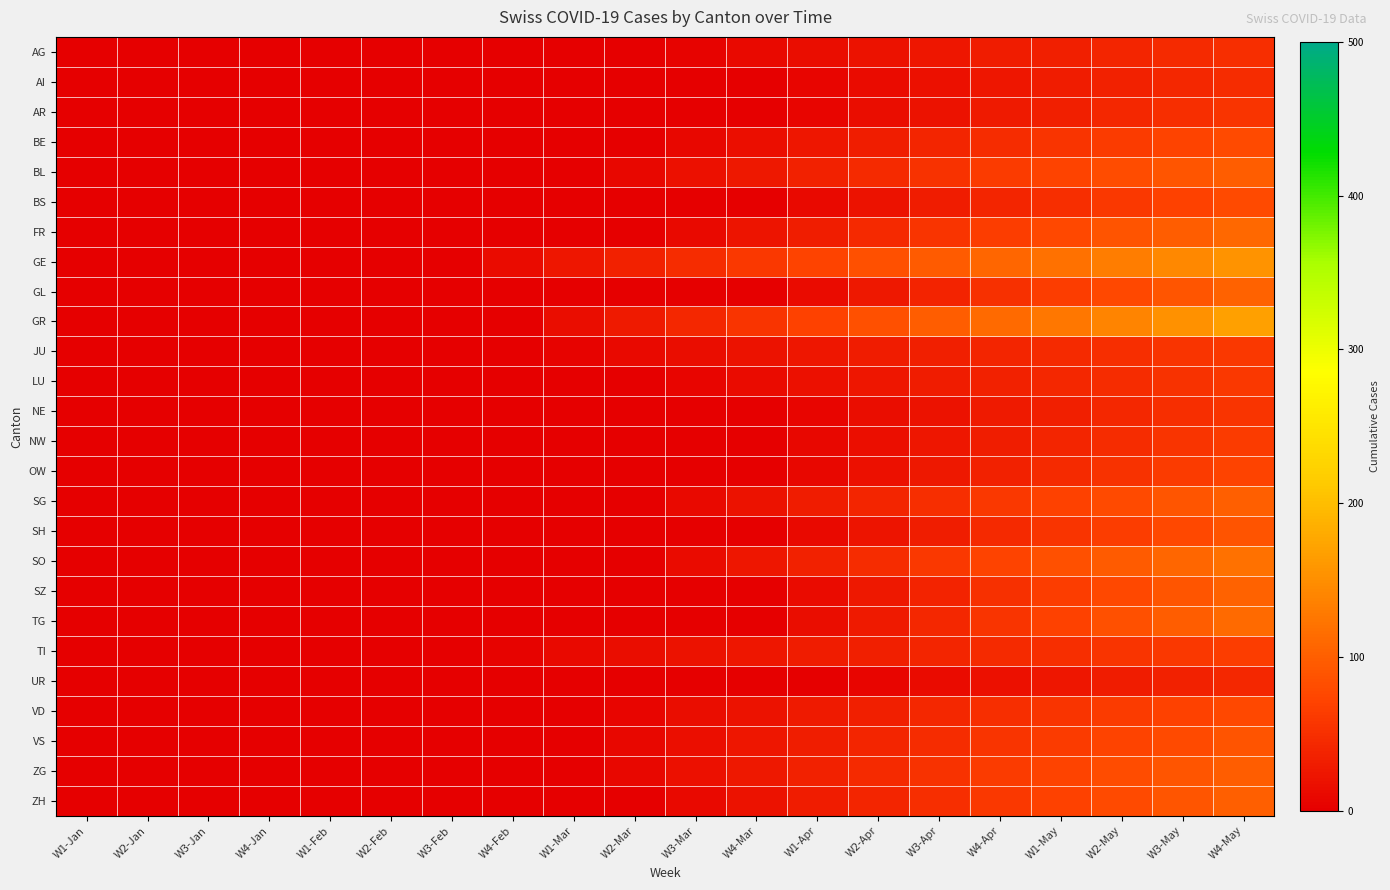

Reading right to left, what are all the values shown in this chart?

AG: W4-May=50	W3-May=45	W2-May=40	W1-May=35	W4-Apr=30	W3-Apr=25	W2-Apr=20	W1-Apr=15	W4-Mar=10	W3-Mar=5	W2-Mar=0	W1-Mar=0	W4-Feb=0	W3-Feb=0	W2-Feb=0	W1-Feb=0	W4-Jan=0	W3-Jan=0	W2-Jan=0	W1-Jan=0
AI: W4-May=48	W3-May=42	W2-May=36	W1-May=30	W4-Apr=24	W3-Apr=18	W2-Apr=12	W1-Apr=6	W4-Mar=0	W3-Mar=0	W2-Mar=0	W1-Mar=0	W4-Feb=0	W3-Feb=0	W2-Feb=0	W1-Feb=0	W4-Jan=0	W3-Jan=0	W2-Jan=0	W1-Jan=0
AR: W4-May=56	W3-May=49	W2-May=42	W1-May=35	W4-Apr=28	W3-Apr=21	W2-Apr=14	W1-Apr=7	W4-Mar=0	W3-Mar=0	W2-Mar=0	W1-Mar=0	W4-Feb=0	W3-Feb=0	W2-Feb=0	W1-Feb=0	W4-Jan=0	W3-Jan=0	W2-Jan=0	W1-Jan=0
BE: W4-May=80	W3-May=72	W2-May=64	W1-May=56	W4-Apr=48	W3-Apr=40	W2-Apr=32	W1-Apr=24	W4-Mar=16	W3-Mar=8	W2-Mar=0	W1-Mar=0	W4-Feb=0	W3-Feb=0	W2-Feb=0	W1-Feb=0	W4-Jan=0	W3-Jan=0	W2-Jan=0	W1-Jan=0
BL: W4-May=99	W3-May=90	W2-May=81	W1-May=72	W4-Apr=63	W3-Apr=54	W2-Apr=45	W1-Apr=36	W4-Mar=27	W3-Mar=18	W2-Mar=9	W1-Mar=0	W4-Feb=0	W3-Feb=0	W2-Feb=0	W1-Feb=0	W4-Jan=0	W3-Jan=0	W2-Jan=0	W1-Jan=0
BS: W4-May=80	W3-May=70	W2-May=60	W1-May=50	W4-Apr=40	W3-Apr=30	W2-Apr=20	W1-Apr=10	W4-Mar=0	W3-Mar=0	W2-Mar=0	W1-Mar=0	W4-Feb=0	W3-Feb=0	W2-Feb=0	W1-Feb=0	W4-Jan=0	W3-Jan=0	W2-Jan=0	W1-Jan=0
FR: W4-May=110	W3-May=99	W2-May=88	W1-May=77	W4-Apr=66	W3-Apr=55	W2-Apr=44	W1-Apr=33	W4-Mar=22	W3-Mar=11	W2-Mar=0	W1-Mar=0	W4-Feb=0	W3-Feb=0	W2-Feb=0	W1-Feb=0	W4-Jan=0	W3-Jan=0	W2-Jan=0	W1-Jan=0
GE: W4-May=156	W3-May=144	W2-May=132	W1-May=120	W4-Apr=108	W3-Apr=96	W2-Apr=84	W1-Apr=72	W4-Mar=60	W3-Mar=48	W2-Mar=36	W1-Mar=24	W4-Feb=12	W3-Feb=0	W2-Feb=0	W1-Feb=0	W4-Jan=0	W3-Jan=0	W2-Jan=0	W1-Jan=0
GL: W4-May=104	W3-May=91	W2-May=78	W1-May=65	W4-Apr=52	W3-Apr=39	W2-Apr=26	W1-Apr=13	W4-Mar=0	W3-Mar=0	W2-Mar=0	W1-Mar=0	W4-Feb=0	W3-Feb=0	W2-Feb=0	W1-Feb=0	W4-Jan=0	W3-Jan=0	W2-Jan=0	W1-Jan=0
GR: W4-May=168	W3-May=154	W2-May=140	W1-May=126	W4-Apr=112	W3-Apr=98	W2-Apr=84	W1-Apr=70	W4-Mar=56	W3-Mar=42	W2-Mar=28	W1-Mar=14	W4-Feb=0	W3-Feb=0	W2-Feb=0	W1-Feb=0	W4-Jan=0	W3-Jan=0	W2-Jan=0	W1-Jan=0
JU: W4-May=60	W3-May=55	W2-May=50	W1-May=45	W4-Apr=40	W3-Apr=35	W2-Apr=30	W1-Apr=25	W4-Mar=20	W3-Mar=15	W2-Mar=10	W1-Mar=5	W4-Feb=0	W3-Feb=0	W2-Feb=0	W1-Feb=0	W4-Jan=0	W3-Jan=0	W2-Jan=0	W1-Jan=0
LU: W4-May=60	W3-May=54	W2-May=48	W1-May=42	W4-Apr=36	W3-Apr=30	W2-Apr=24	W1-Apr=18	W4-Mar=12	W3-Mar=6	W2-Mar=0	W1-Mar=0	W4-Feb=0	W3-Feb=0	W2-Feb=0	W1-Feb=0	W4-Jan=0	W3-Jan=0	W2-Jan=0	W1-Jan=0
NE: W4-May=56	W3-May=49	W2-May=42	W1-May=35	W4-Apr=28	W3-Apr=21	W2-Apr=14	W1-Apr=7	W4-Mar=0	W3-Mar=0	W2-Mar=0	W1-Mar=0	W4-Feb=0	W3-Feb=0	W2-Feb=0	W1-Feb=0	W4-Jan=0	W3-Jan=0	W2-Jan=0	W1-Jan=0
NW: W4-May=64	W3-May=56	W2-May=48	W1-May=40	W4-Apr=32	W3-Apr=24	W2-Apr=16	W1-Apr=8	W4-Mar=0	W3-Mar=0	W2-Mar=0	W1-Mar=0	W4-Feb=0	W3-Feb=0	W2-Feb=0	W1-Feb=0	W4-Jan=0	W3-Jan=0	W2-Jan=0	W1-Jan=0
OW: W4-May=72	W3-May=63	W2-May=54	W1-May=45	W4-Apr=36	W3-Apr=27	W2-Apr=18	W1-Apr=9	W4-Mar=0	W3-Mar=0	W2-Mar=0	W1-Mar=0	W4-Feb=0	W3-Feb=0	W2-Feb=0	W1-Feb=0	W4-Jan=0	W3-Jan=0	W2-Jan=0	W1-Jan=0
SG: W4-May=100	W3-May=90	W2-May=80	W1-May=70	W4-Apr=60	W3-Apr=50	W2-Apr=40	W1-Apr=30	W4-Mar=20	W3-Mar=10	W2-Mar=0	W1-Mar=0	W4-Feb=0	W3-Feb=0	W2-Feb=0	W1-Feb=0	W4-Jan=0	W3-Jan=0	W2-Jan=0	W1-Jan=0
SH: W4-May=88	W3-May=77	W2-May=66	W1-May=55	W4-Apr=44	W3-Apr=33	W2-Apr=22	W1-Apr=11	W4-Mar=0	W3-Mar=0	W2-Mar=0	W1-Mar=0	W4-Feb=0	W3-Feb=0	W2-Feb=0	W1-Feb=0	W4-Jan=0	W3-Jan=0	W2-Jan=0	W1-Jan=0
SO: W4-May=120	W3-May=108	W2-May=96	W1-May=84	W4-Apr=72	W3-Apr=60	W2-Apr=48	W1-Apr=36	W4-Mar=24	W3-Mar=12	W2-Mar=0	W1-Mar=0	W4-Feb=0	W3-Feb=0	W2-Feb=0	W1-Feb=0	W4-Jan=0	W3-Jan=0	W2-Jan=0	W1-Jan=0
SZ: W4-May=104	W3-May=91	W2-May=78	W1-May=65	W4-Apr=52	W3-Apr=39	W2-Apr=26	W1-Apr=13	W4-Mar=0	W3-Mar=0	W2-Mar=0	W1-Mar=0	W4-Feb=0	W3-Feb=0	W2-Feb=0	W1-Feb=0	W4-Jan=0	W3-Jan=0	W2-Jan=0	W1-Jan=0
TG: W4-May=112	W3-May=98	W2-May=84	W1-May=70	W4-Apr=56	W3-Apr=42	W2-Apr=28	W1-Apr=14	W4-Mar=0	W3-Mar=0	W2-Mar=0	W1-Mar=0	W4-Feb=0	W3-Feb=0	W2-Feb=0	W1-Feb=0	W4-Jan=0	W3-Jan=0	W2-Jan=0	W1-Jan=0
TI: W4-May=65	W3-May=60	W2-May=55	W1-May=50	W4-Apr=45	W3-Apr=40	W2-Apr=35	W1-Apr=30	W4-Mar=25	W3-Mar=20	W2-Mar=15	W1-Mar=10	W4-Feb=5	W3-Feb=0	W2-Feb=0	W1-Feb=0	W4-Jan=0	W3-Jan=0	W2-Jan=0	W1-Jan=0
UR: W4-May=42	W3-May=36	W2-May=30	W1-May=24	W4-Apr=18	W3-Apr=12	W2-Apr=6	W1-Apr=0	W4-Mar=0	W3-Mar=0	W2-Mar=0	W1-Mar=0	W4-Feb=0	W3-Feb=0	W2-Feb=0	W1-Feb=0	W4-Jan=0	W3-Jan=0	W2-Jan=0	W1-Jan=0
VD: W4-May=77	W3-May=70	W2-May=63	W1-May=56	W4-Apr=49	W3-Apr=42	W2-Apr=35	W1-Apr=28	W4-Mar=21	W3-Mar=14	W2-Mar=7	W1-Mar=0	W4-Feb=0	W3-Feb=0	W2-Feb=0	W1-Feb=0	W4-Jan=0	W3-Jan=0	W2-Jan=0	W1-Jan=0
VS: W4-May=88	W3-May=80	W2-May=72	W1-May=64	W4-Apr=56	W3-Apr=48	W2-Apr=40	W1-Apr=32	W4-Mar=24	W3-Mar=16	W2-Mar=8	W1-Mar=0	W4-Feb=0	W3-Feb=0	W2-Feb=0	W1-Feb=0	W4-Jan=0	W3-Jan=0	W2-Jan=0	W1-Jan=0
ZG: W4-May=99	W3-May=90	W2-May=81	W1-May=72	W4-Apr=63	W3-Apr=54	W2-Apr=45	W1-Apr=36	W4-Mar=27	W3-Mar=18	W2-Mar=9	W1-Mar=0	W4-Feb=0	W3-Feb=0	W2-Feb=0	W1-Feb=0	W4-Jan=0	W3-Jan=0	W2-Jan=0	W1-Jan=0
ZH: W4-May=100	W3-May=90	W2-May=80	W1-May=70	W4-Apr=60	W3-Apr=50	W2-Apr=40	W1-Apr=30	W4-Mar=20	W3-Mar=10	W2-Mar=0	W1-Mar=0	W4-Feb=0	W3-Feb=0	W2-Feb=0	W1-Feb=0	W4-Jan=0	W3-Jan=0	W2-Jan=0	W1-Jan=0